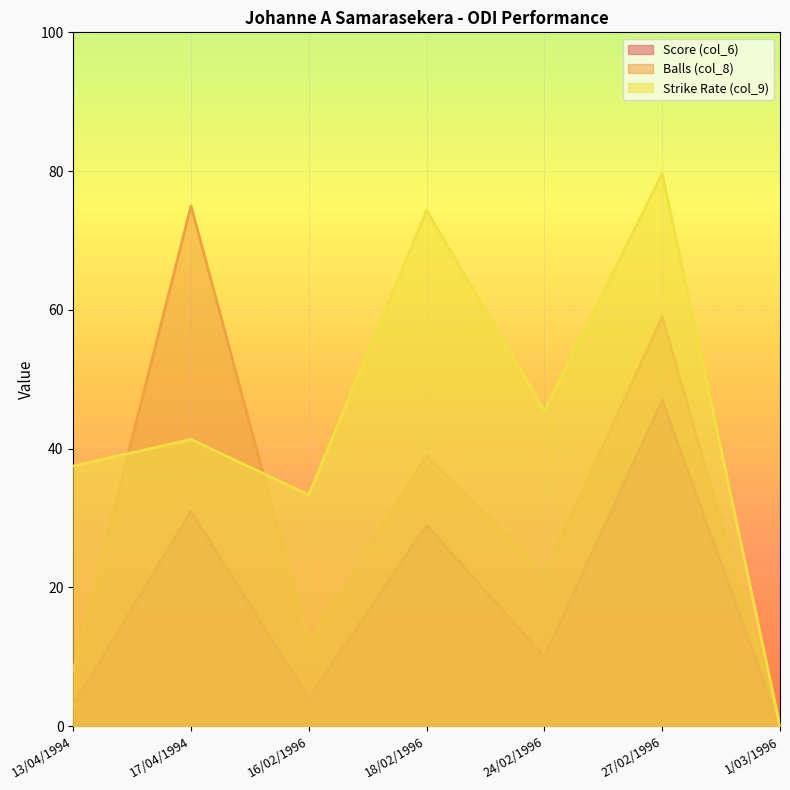

What is the label of the 4th point from the left?

18/02/1996